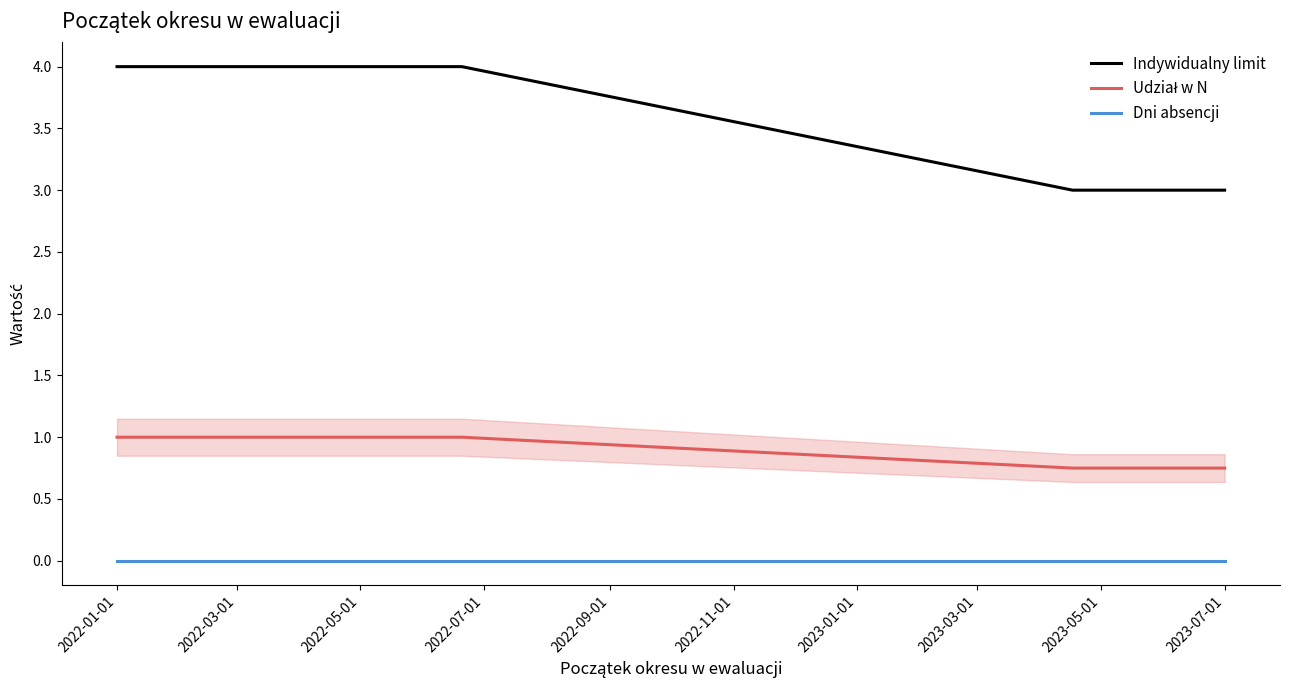

Is it true that Indywidualny limit equals 1.8 at 2022-05-01?

False